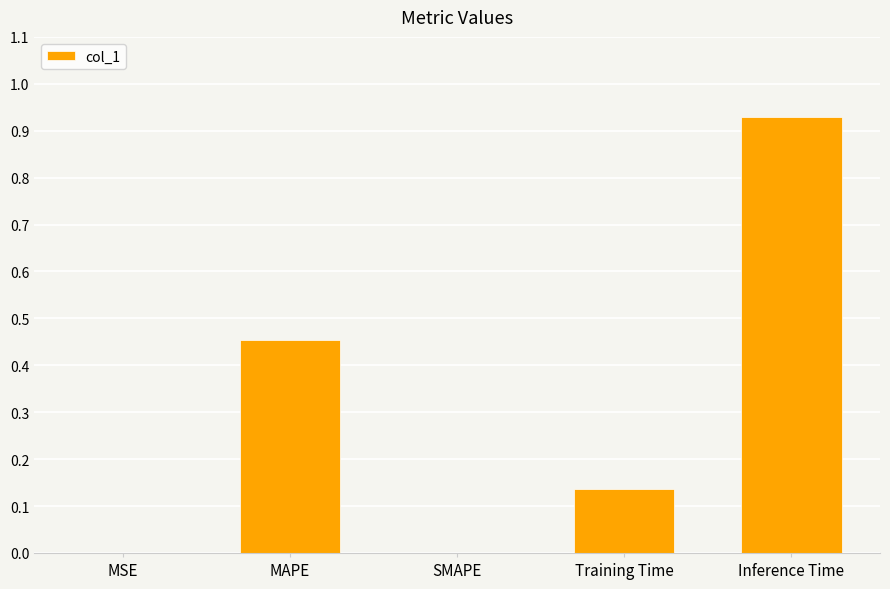

At which category does the chart reach its peak across all series?

Inference Time